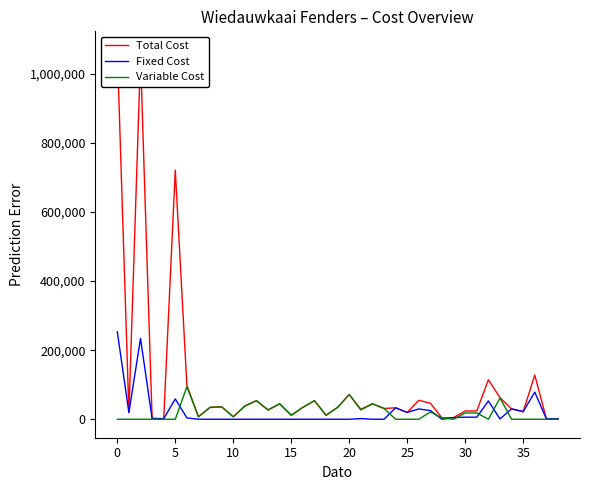

Does the chart have visible grid lines?

No